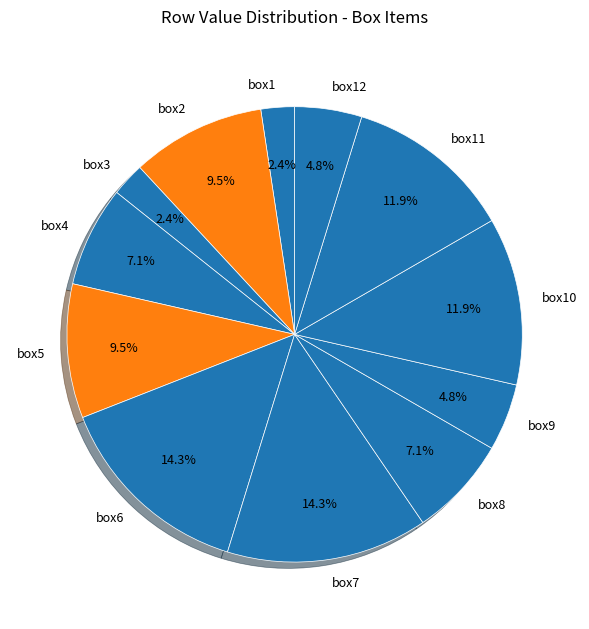

To the nearest percent, what is the combined percentage of box11 and box8?

19%